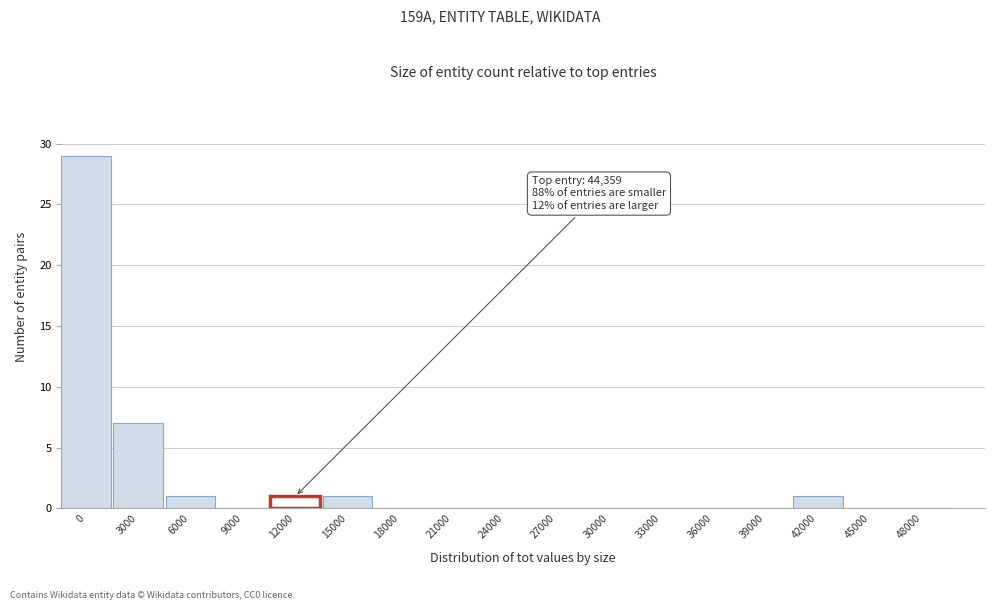

Reading left to right, transcribe all the data shown in this chart.

0=29	3000=7	6000=1	9000=0	12000=1	15000=1	18000=0	21000=0	24000=0	27000=0	30000=0	33000=0	36000=0	39000=0	42000=1	45000=0	48000=0